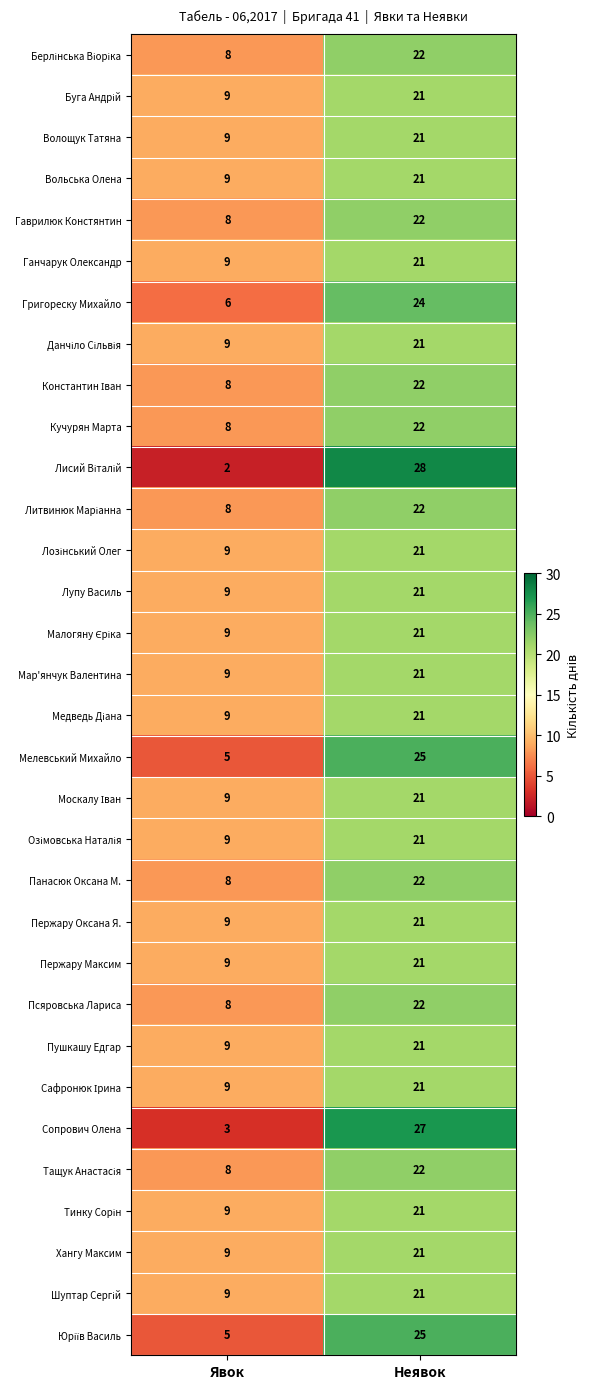

Rank the categories by Псяровська Лариса value from highest to lowest.

Неявок, Явок